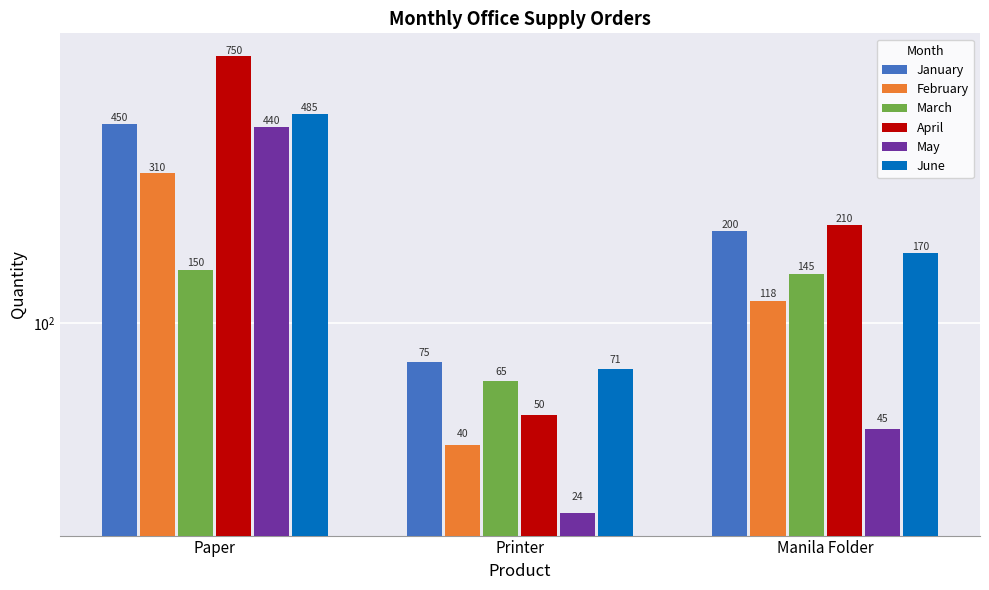

Are the bars horizontal?

No